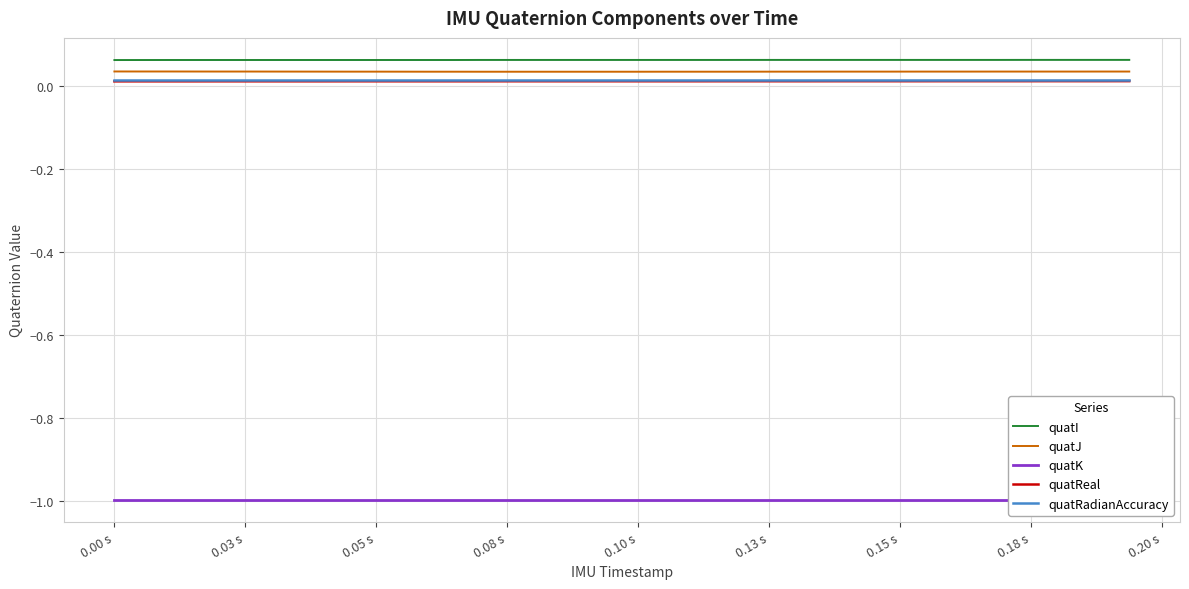

True or false: quatI and quatJ intersect in this chart.

False